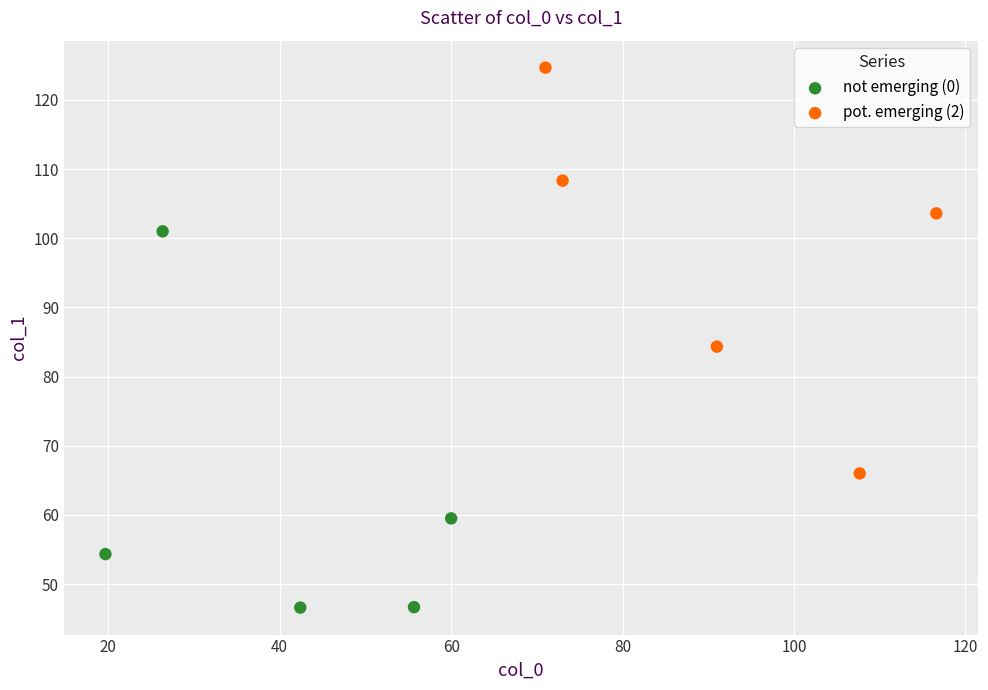

What are all the series names shown in the legend?

not emerging (0), pot. emerging (2)